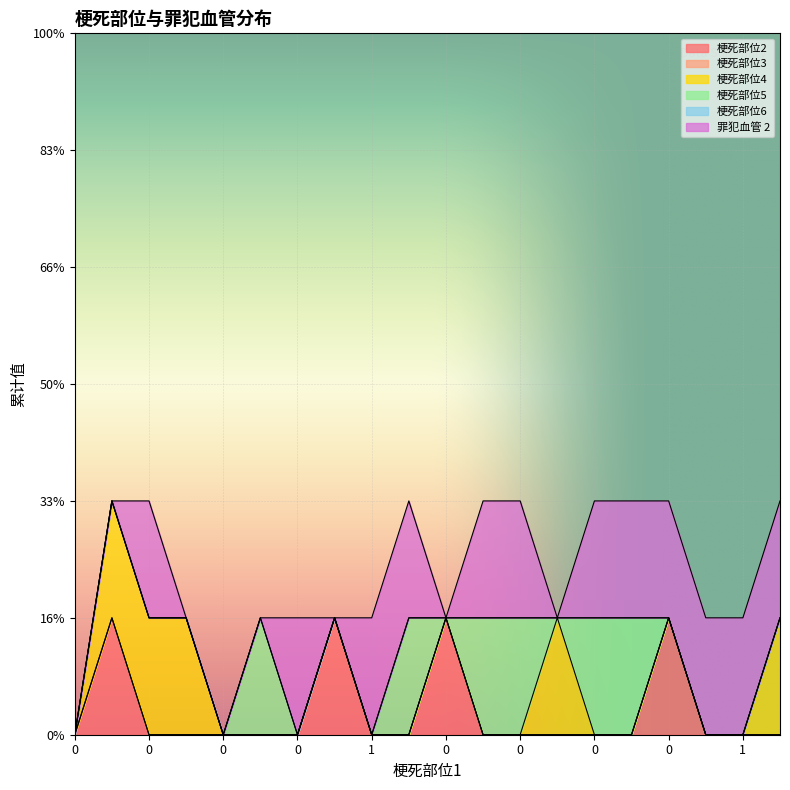

True or false: 梗死部位6 and 罪犯血管 2 intersect in this chart.

False